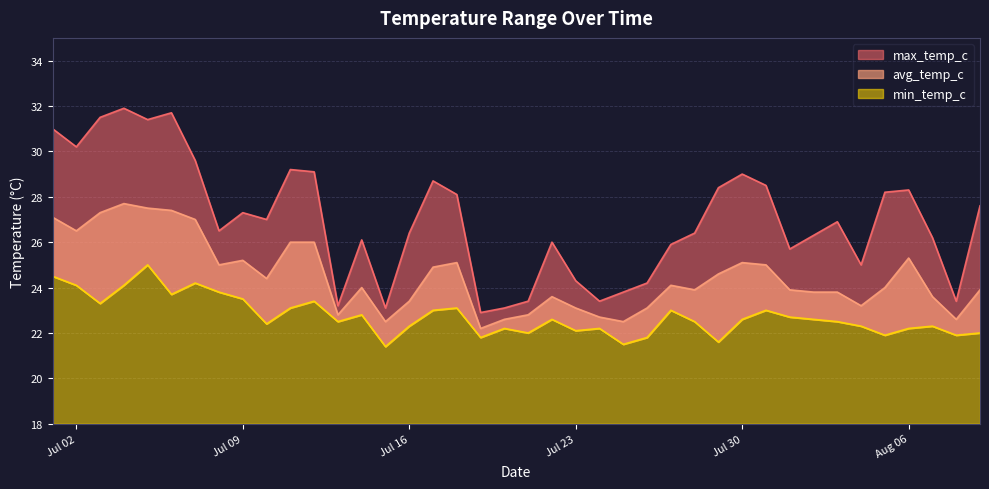

How many data points does each series have?

40